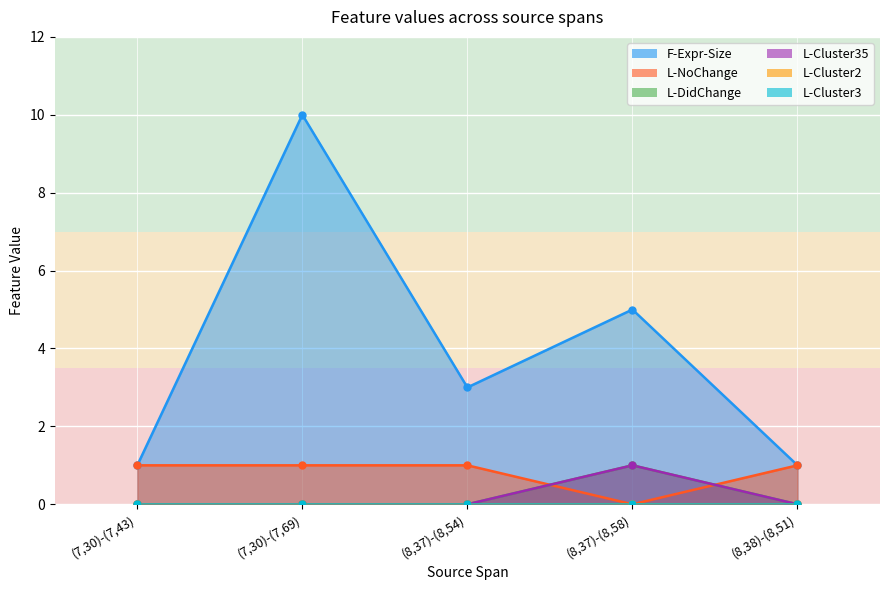

Reading right to left, extract all data points from this chart.

F-Expr-Size: (8,38)-(8,51)=1	(8,37)-(8,58)=5	(8,37)-(8,54)=3	(7,30)-(7,69)=10	(7,30)-(7,43)=1
L-NoChange: (8,38)-(8,51)=1	(8,37)-(8,58)=0	(8,37)-(8,54)=1	(7,30)-(7,69)=1	(7,30)-(7,43)=1
L-DidChange: (8,38)-(8,51)=1	(8,37)-(8,58)=0	(8,37)-(8,54)=1	(7,30)-(7,69)=1	(7,30)-(7,43)=1
L-Cluster35: (8,38)-(8,51)=0	(8,37)-(8,58)=1	(8,37)-(8,54)=0	(7,30)-(7,69)=0	(7,30)-(7,43)=0